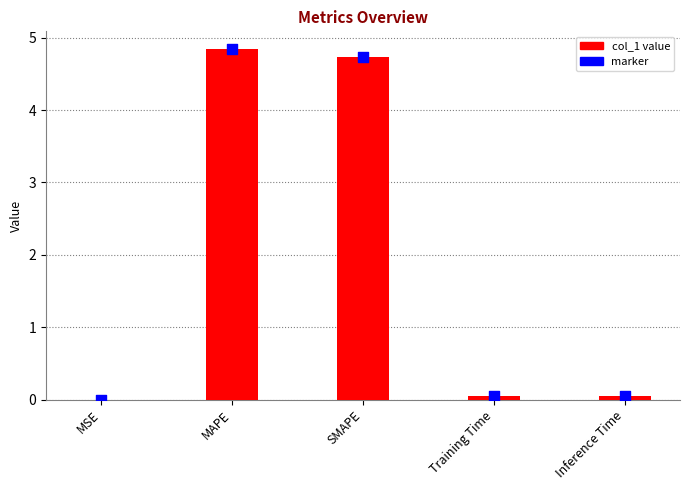

Which series has the widest spread of Y values?

col_1